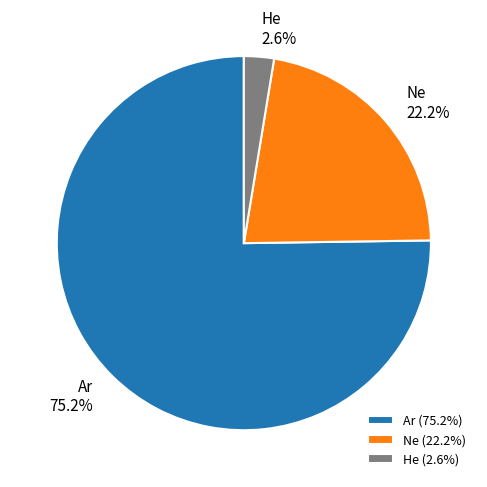

What percentage is the He slice, to the nearest percent?

3%